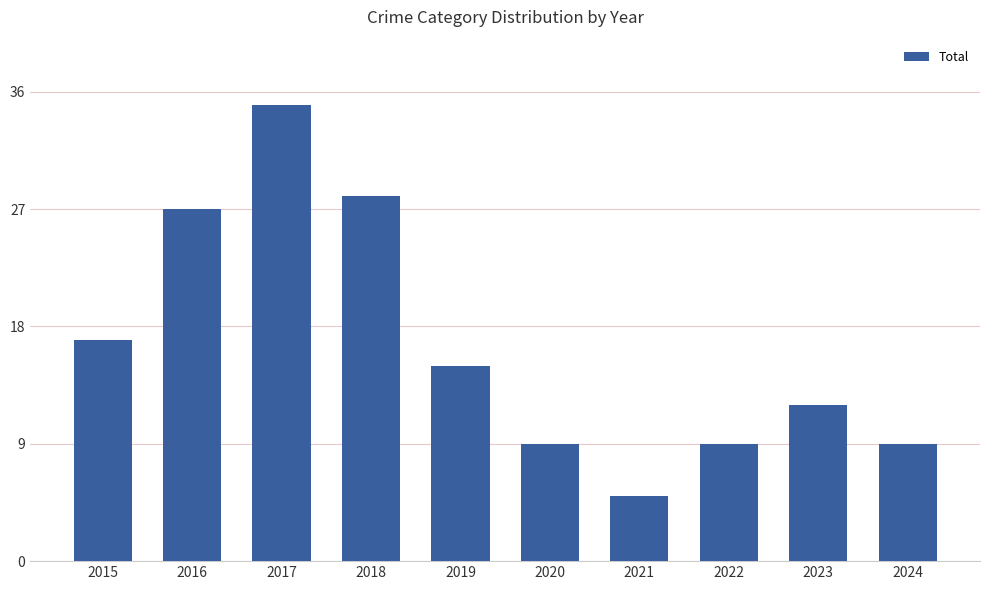

What is the value of the 6th bar from the left?

9